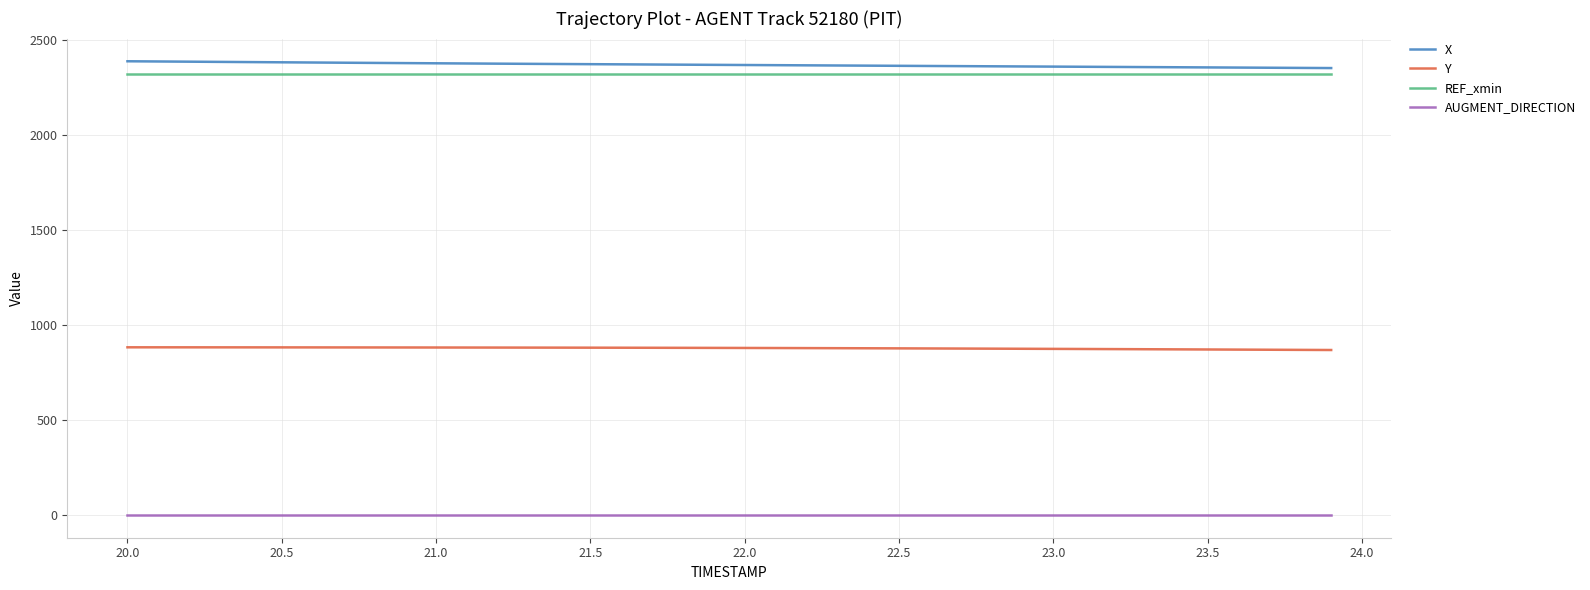

True or false: AUGMENT_DIRECTION and X cross at least once.

False